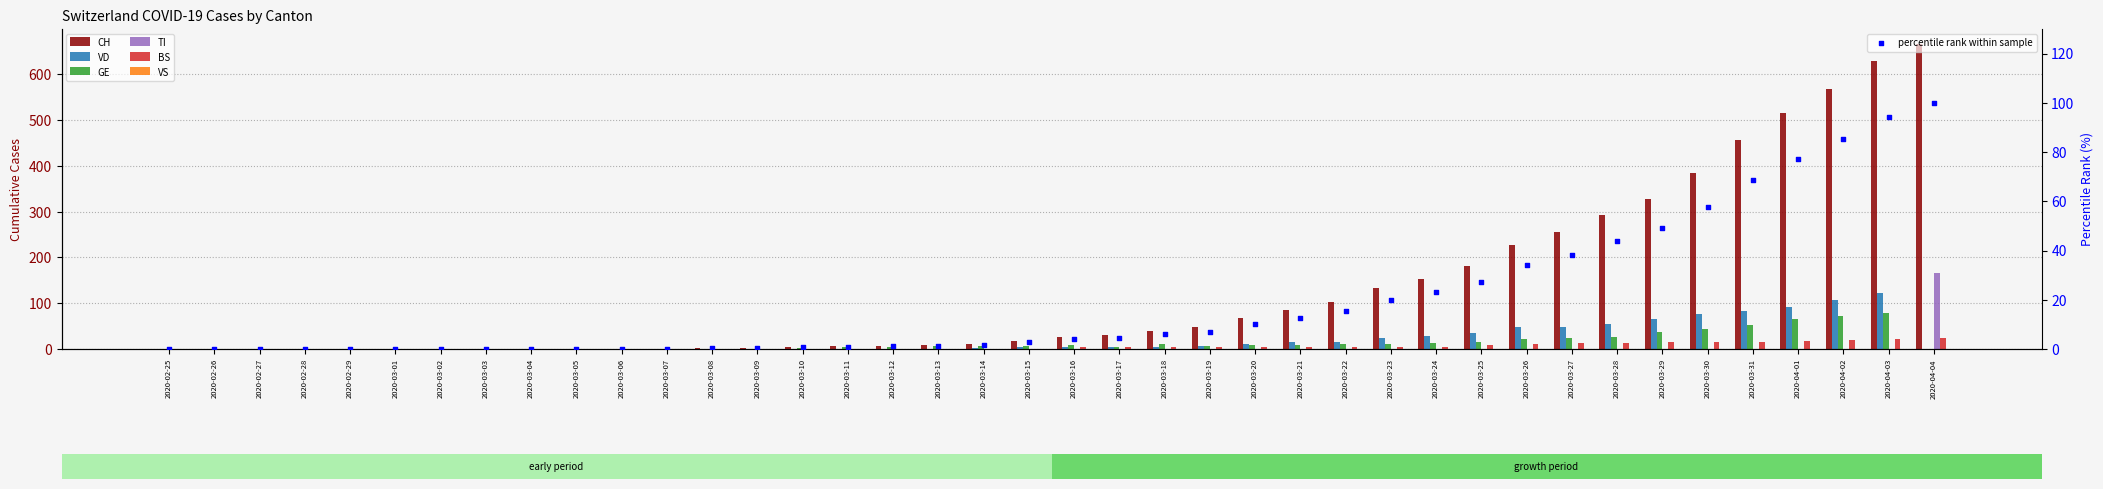

At which category is the sum across all series the highest?

2020-04-04